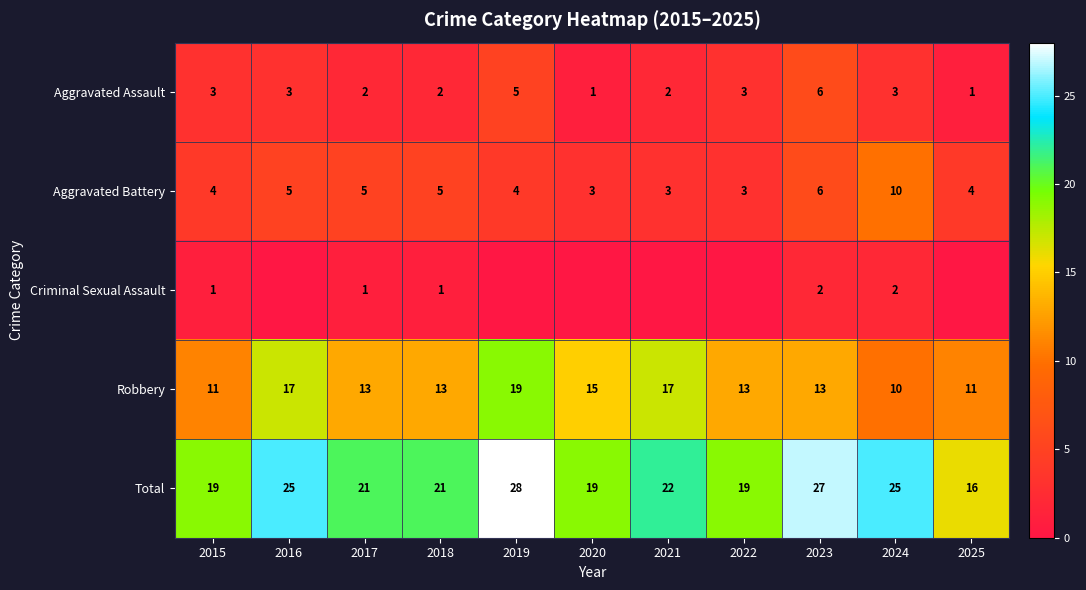

Rank the series at 2016 from highest to lowest value.

Total, Robbery, Aggravated Battery, Aggravated Assault, Criminal Sexual Assault